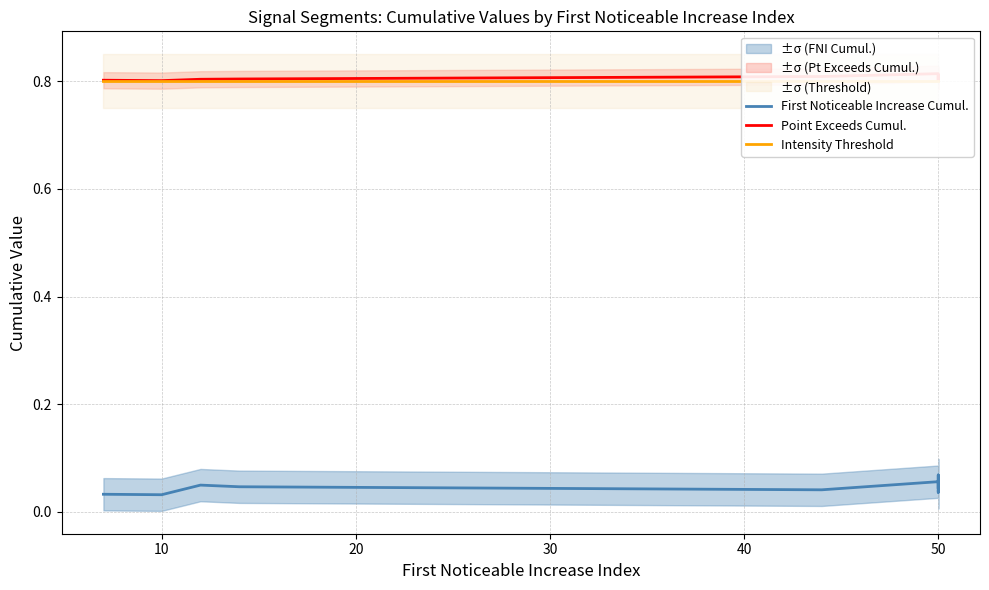

Is the value of Intensity Threshold at 0 greater than the value of Point Exceeds Cumul. at 40?

No